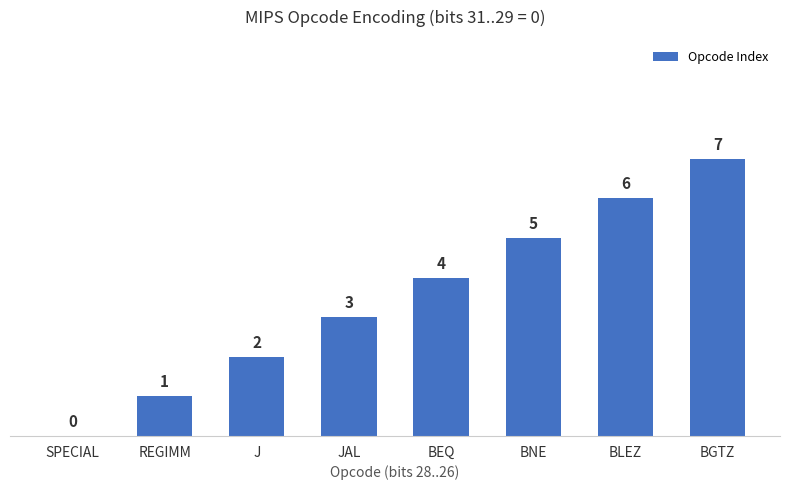

Between BGTZ and BLEZ, which is larger?

BGTZ